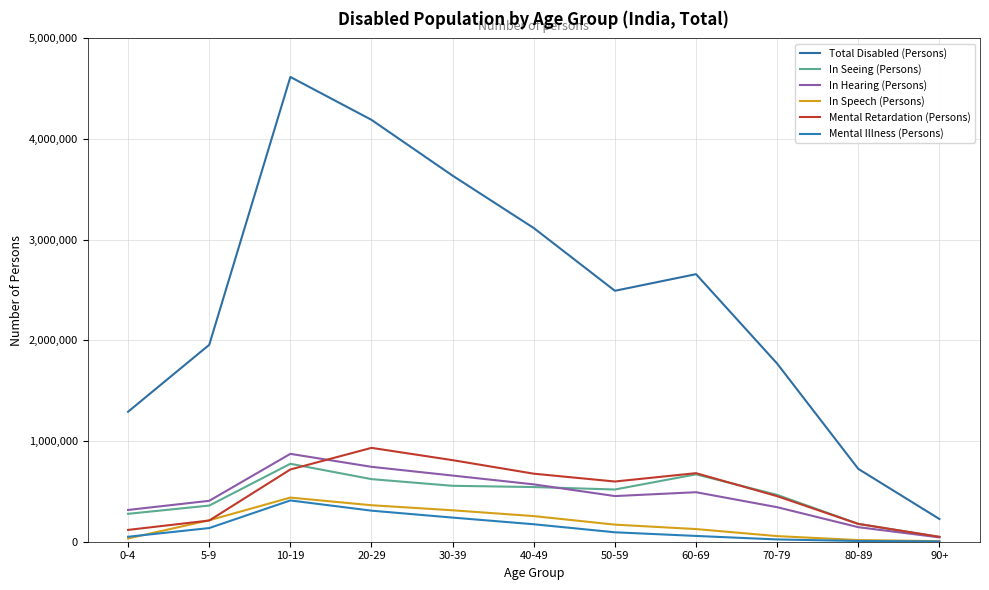

Reading left to right, transcribe all the data shown in this chart.

Total Disabled (Persons): 1291637	1955926	4617073	4190732	3636301	3116130	2492780	2657913	1769486	723632	225588
In Seeing (Persons): 277082	359195	774277	621741	555437	543095	518738	669250	465462	177080	47593
In Hearing (Persons): 315625	406449	872909	744022	657215	569797	453569	491776	342962	144451	43241
In Speech (Persons): 32465	212848	438458	362476	312200	254596	169703	125676	55751	16338	5849
Mental Retardation (Persons): 117331	210674	717703	932402	810223	675857	598104	681055	452530	177086	48592
Mental Illness (Persons): 49384	135736	410111	308453	239699	173505	93659	57392	22715	7053	2865